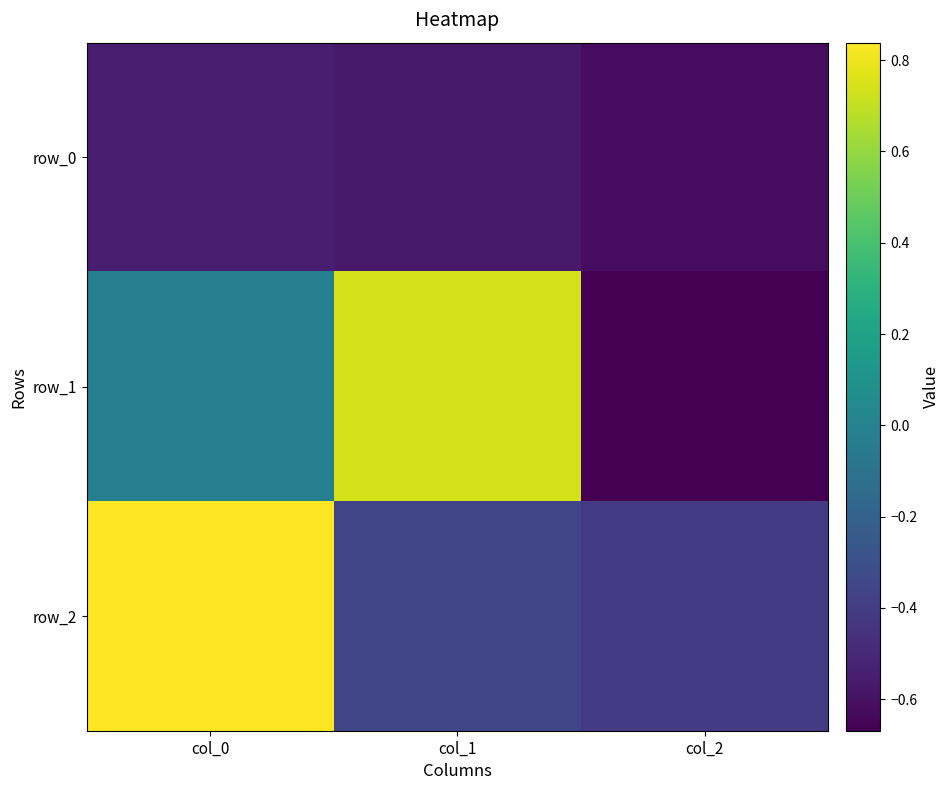

What is the total value across all series at col_0?

0.3